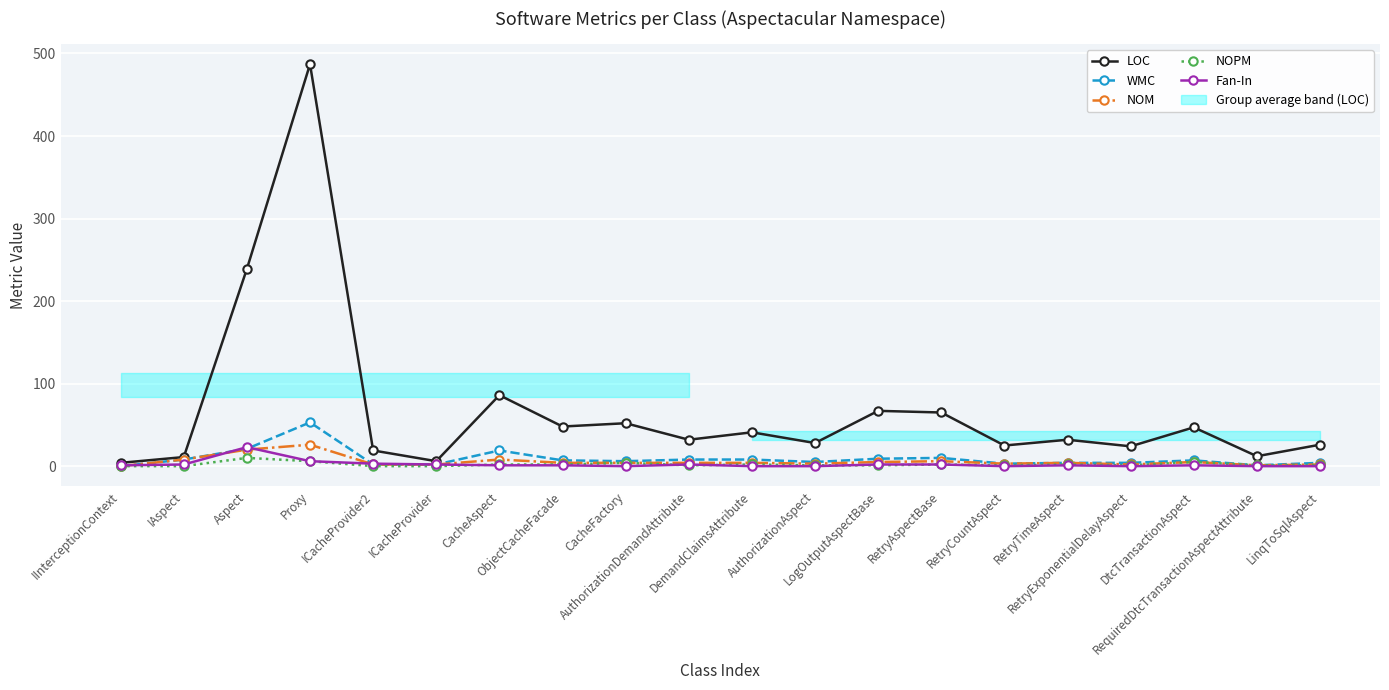

True or false: LOC and NOM intersect in this chart.

False